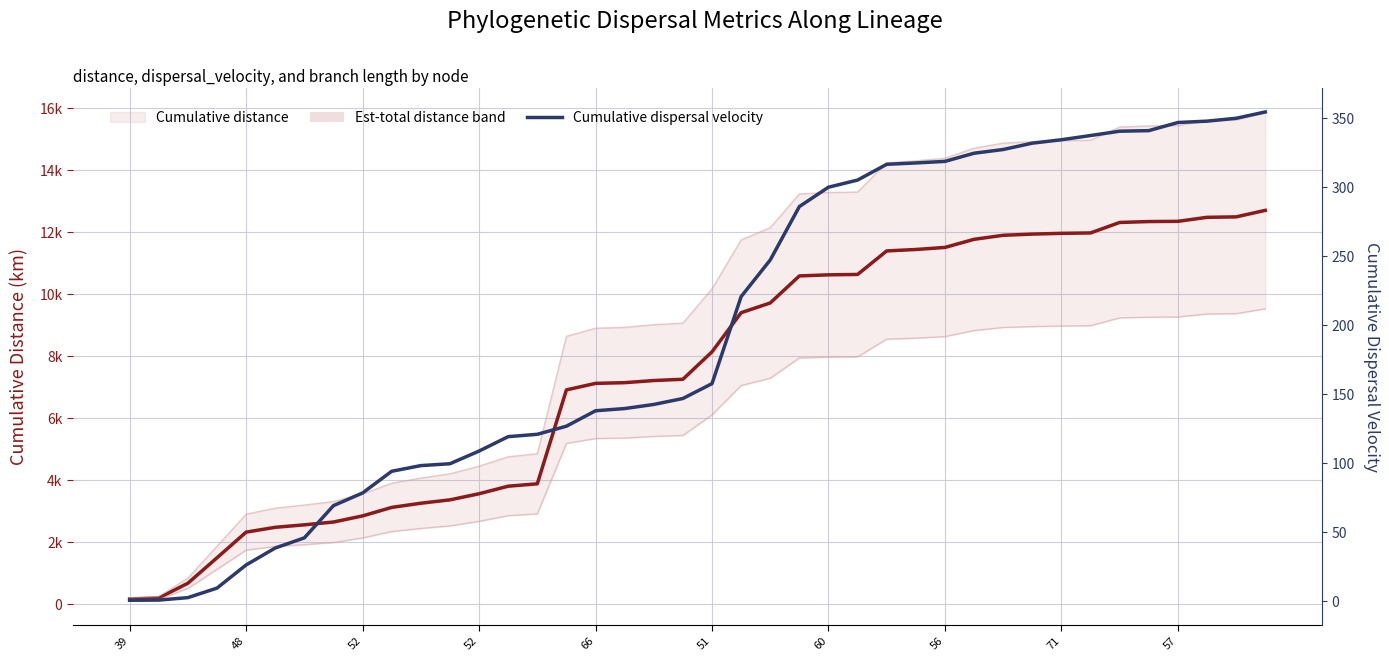

Is the value of Cumulative dispersal velocity at 52 greater than the value of Cumulative distance at 52?

No